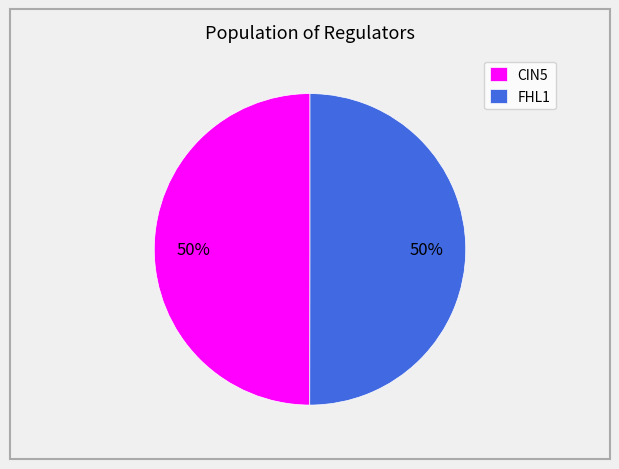

Approximately how many times larger is the value at CIN5 compared to FHL1?

1.0